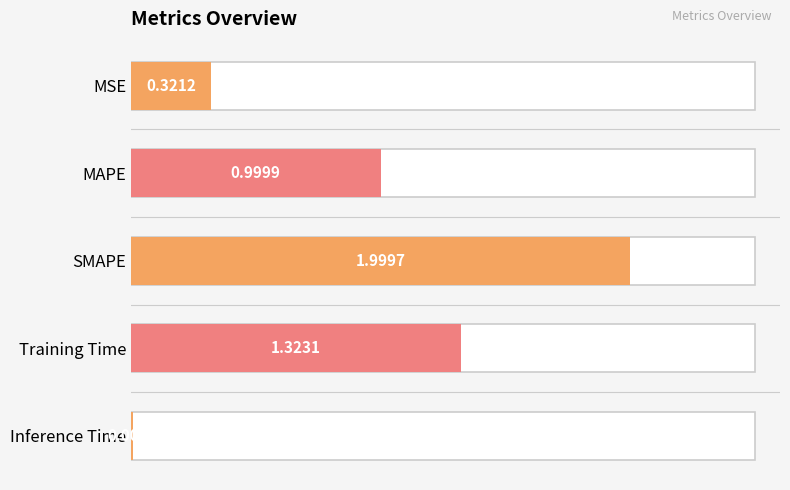

What is the sum of the values at SMAPE and MSE?

2.3